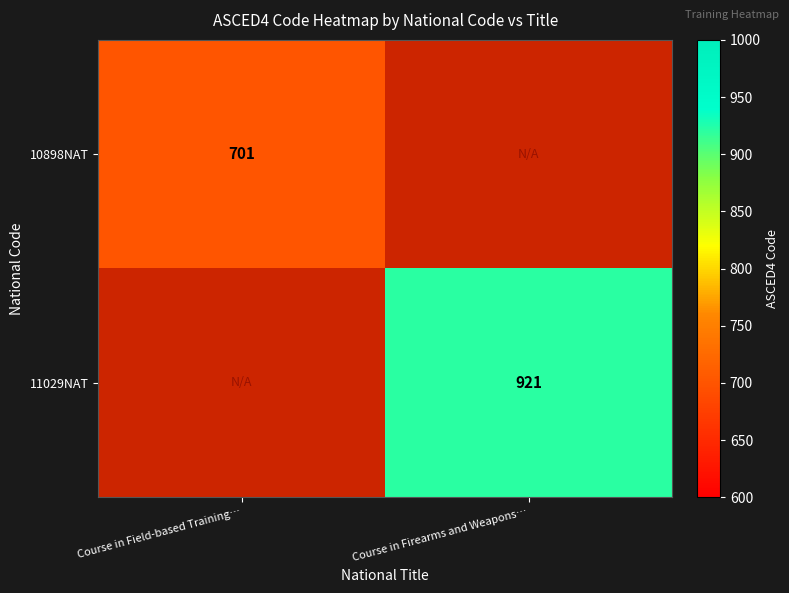

Count the number of categories in the chart.

2